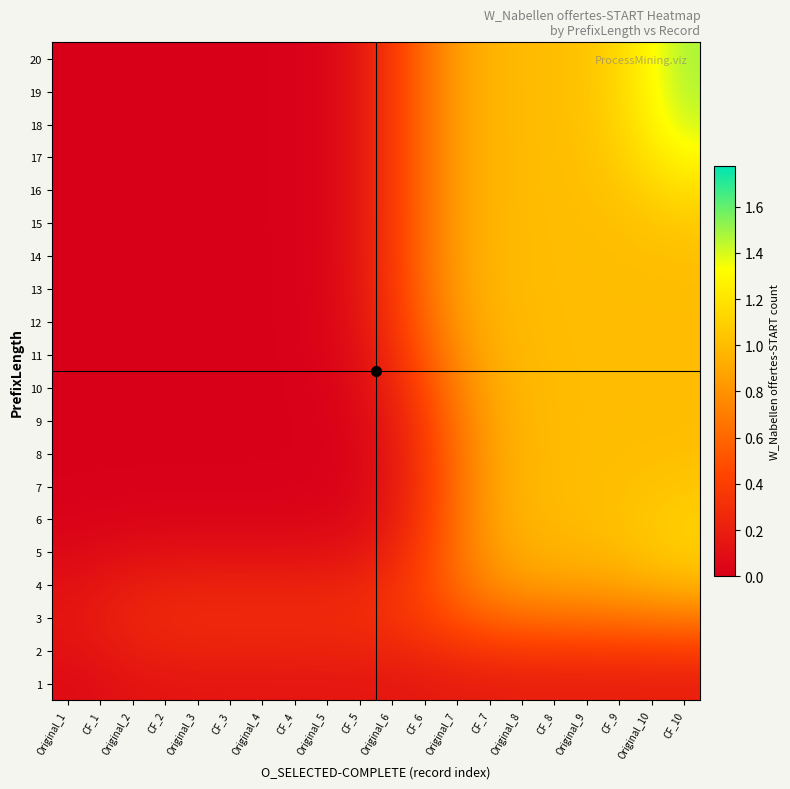

At which category is the sum across all series the highest?

CF_10